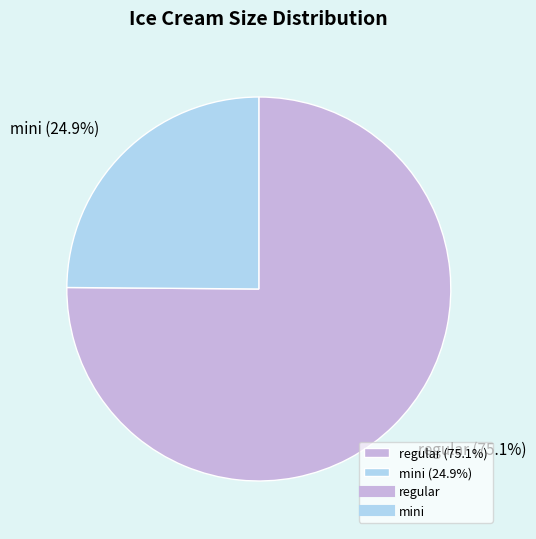

How many slices are in this pie chart?

2